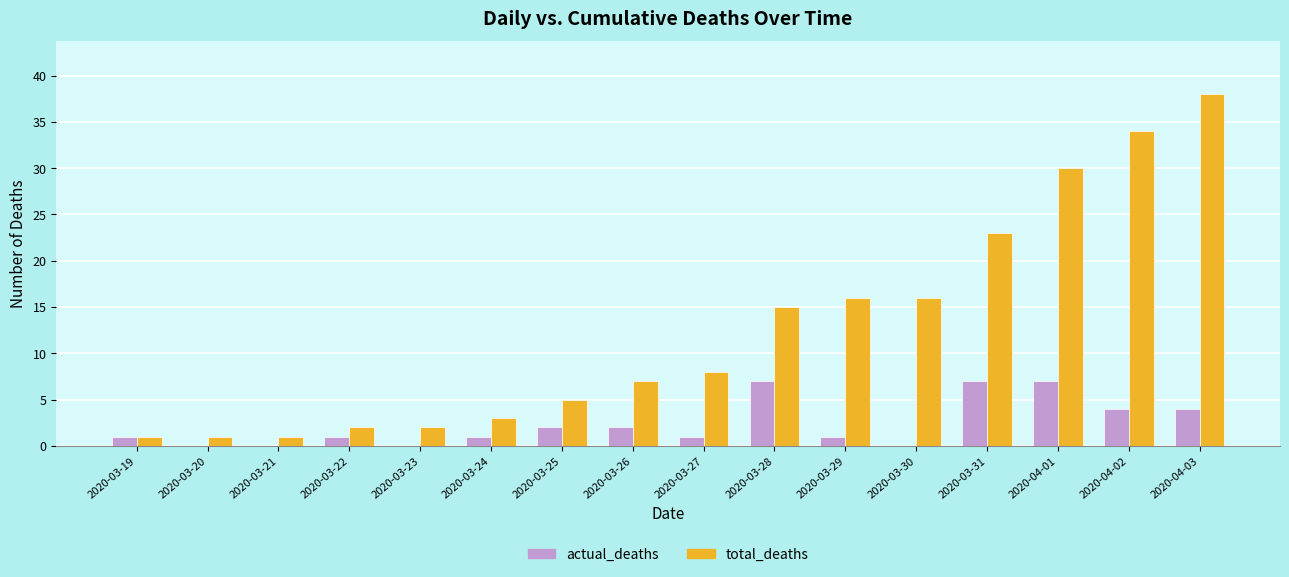

Is it true that actual_deaths equals 12 at 2020-03-31?

False